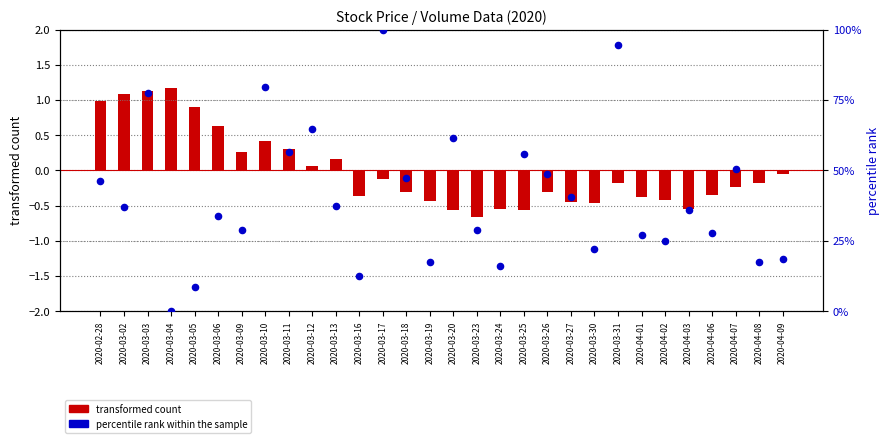

Which series has the largest total across all categories?

percentile rank within the sample